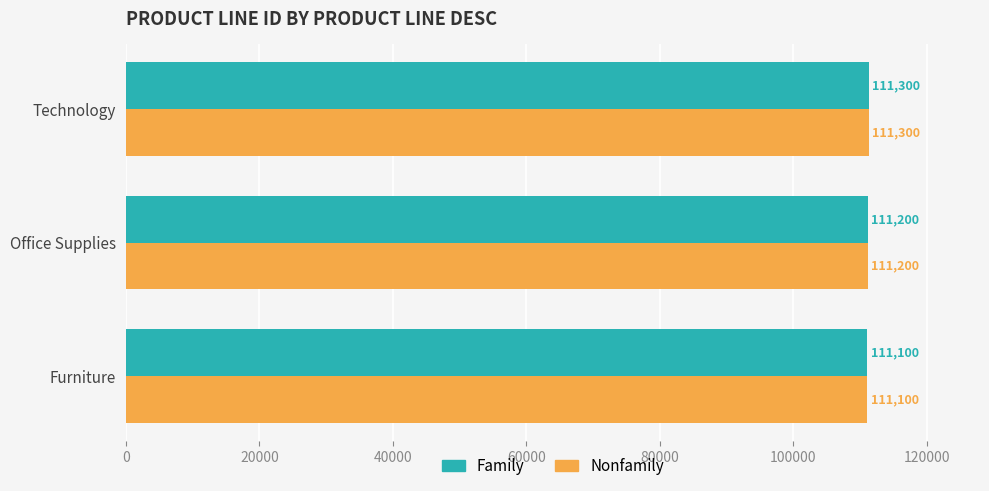

What is the average value of the Nonfamily series?

111200